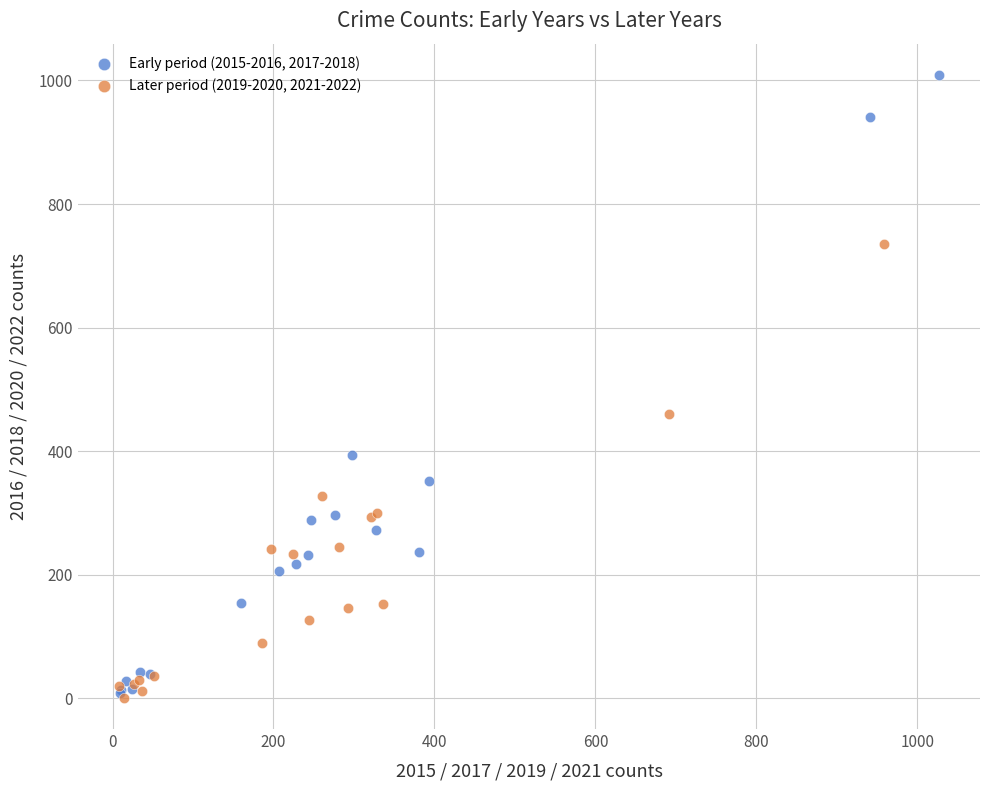

Which series reaches the maximum Y coordinate?

Early period (2015-2016, 2017-2018)